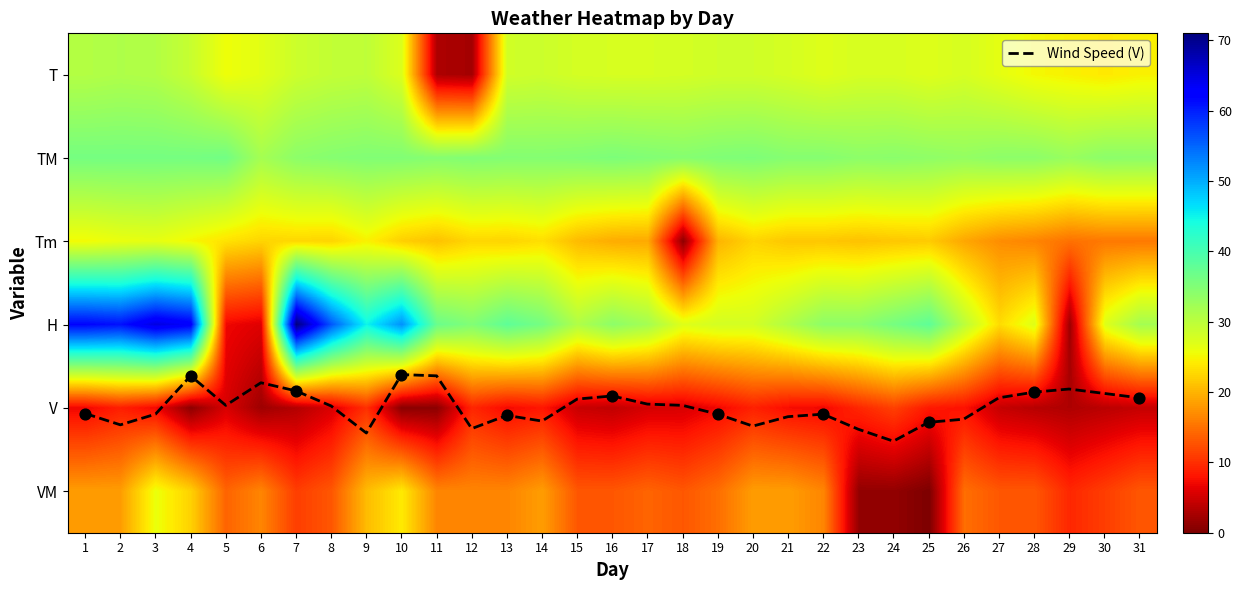

Which has a higher value, 28 or 16?

16